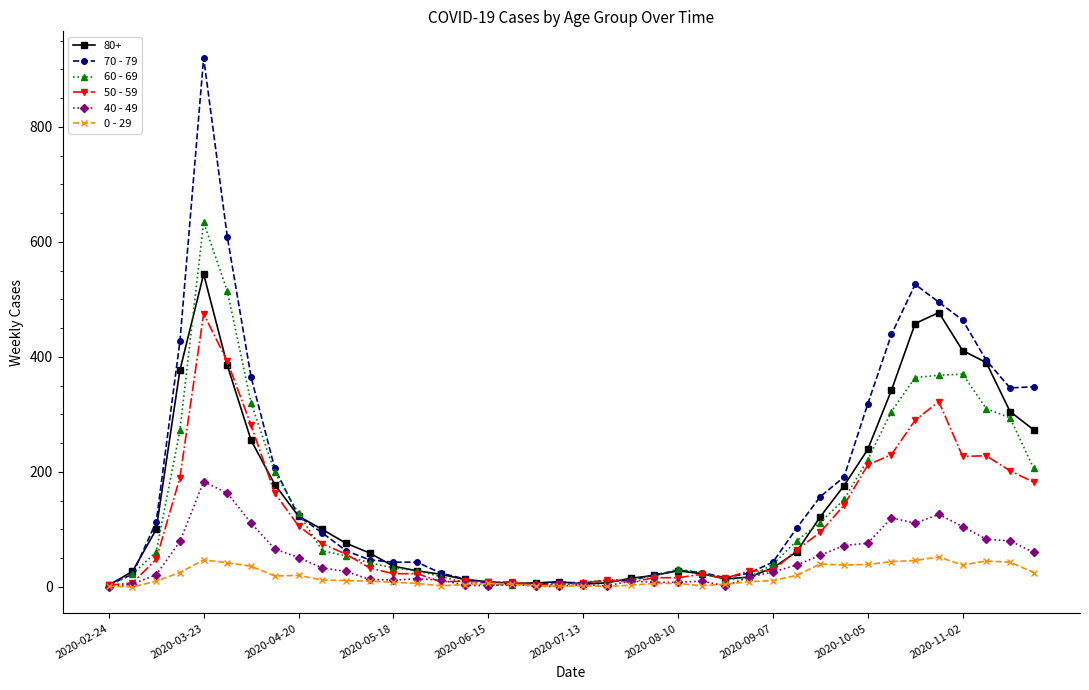

Which series has the widest spread of values?

70 - 79